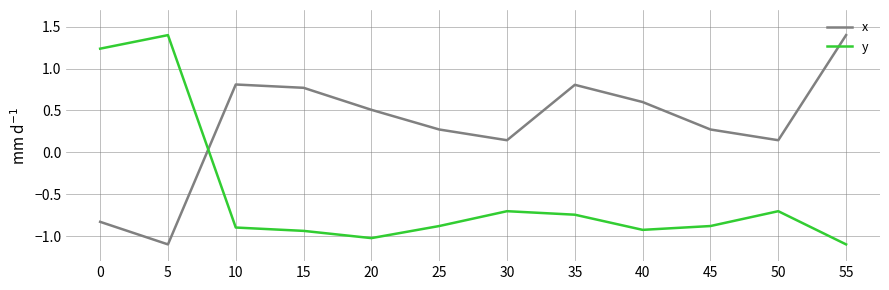

Is the value of y at 0 greater than the value of x at 30?

Yes